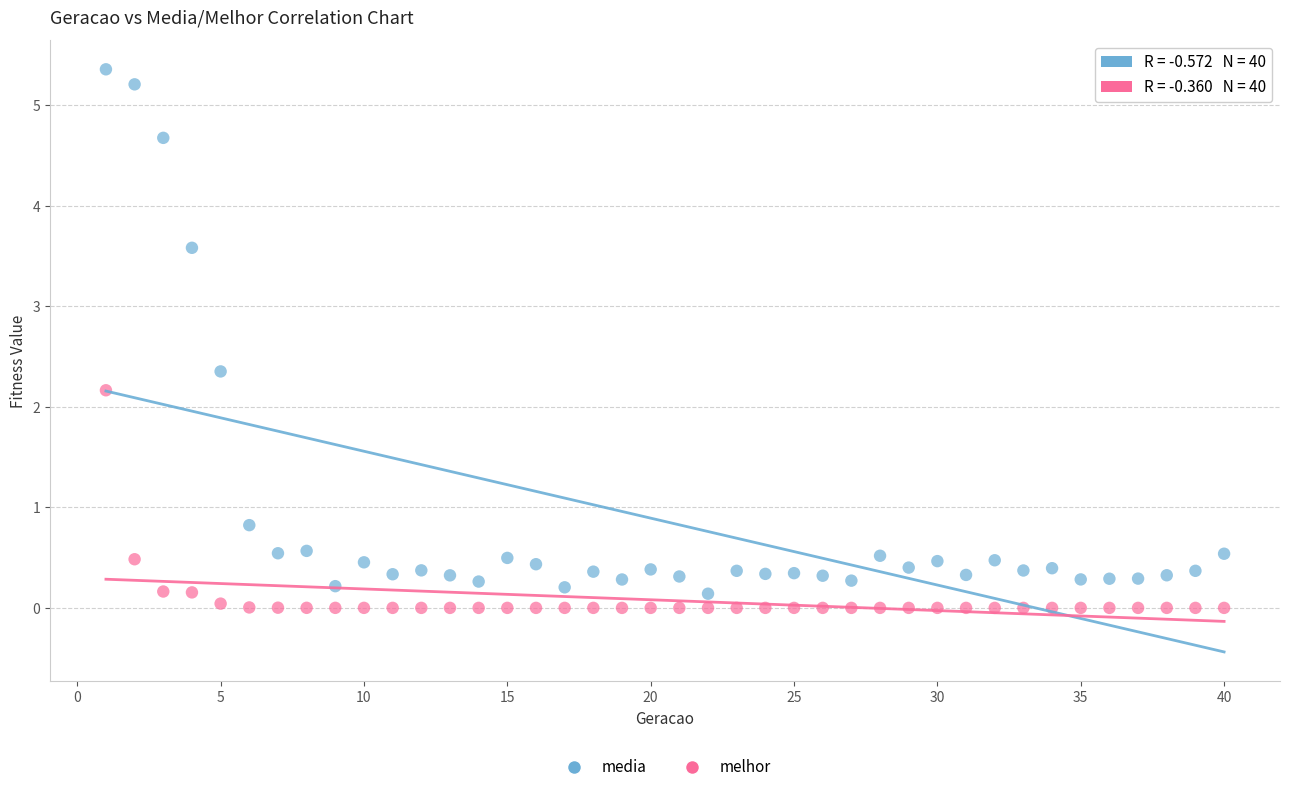

Which series contains the highest Y value?

media